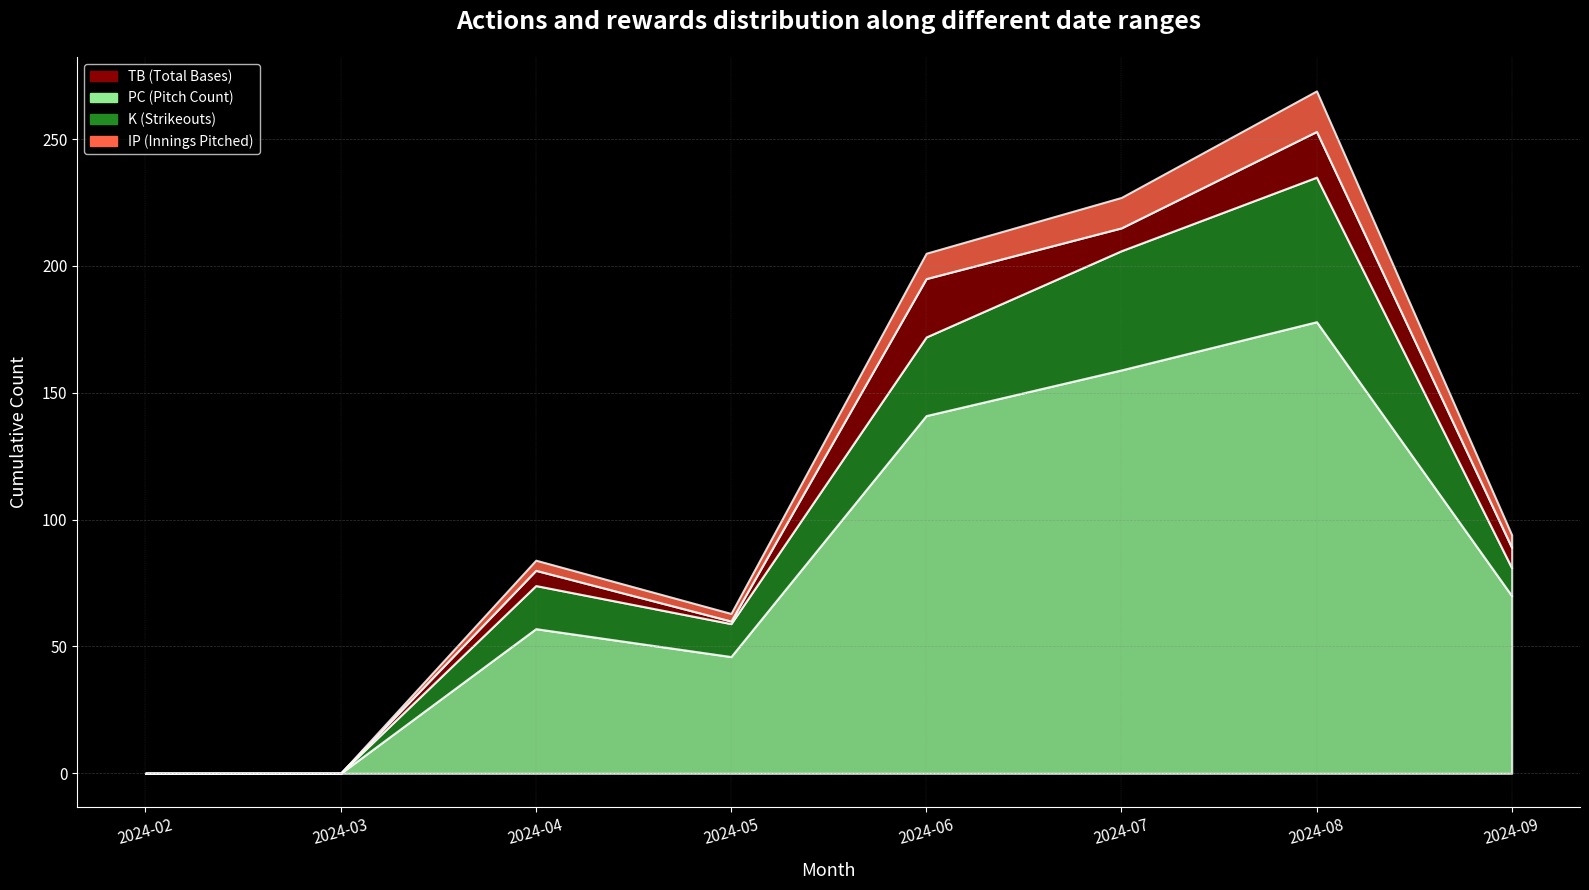

How many lines are shown in the chart?

4